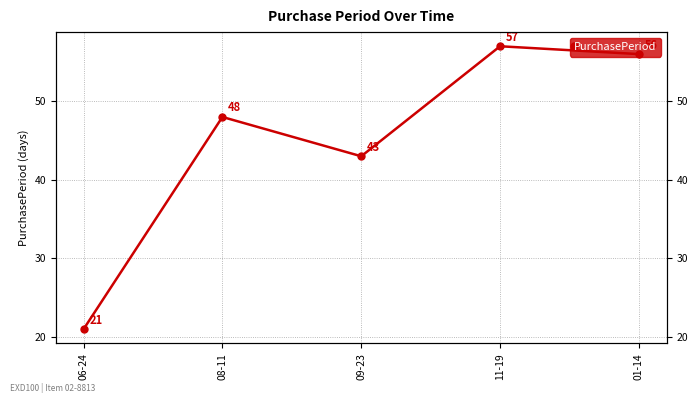

What is the sum of all values?

225